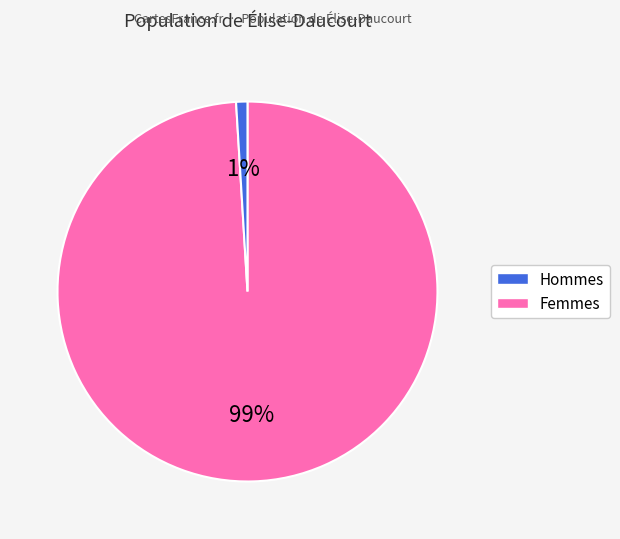

Which slice is the largest?

Hommes